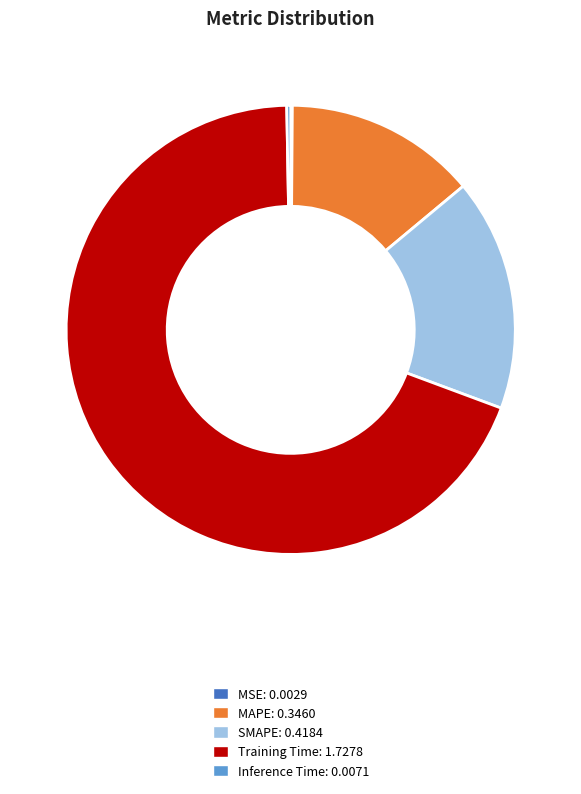

What is the largest slice in the pie chart?

Training Time